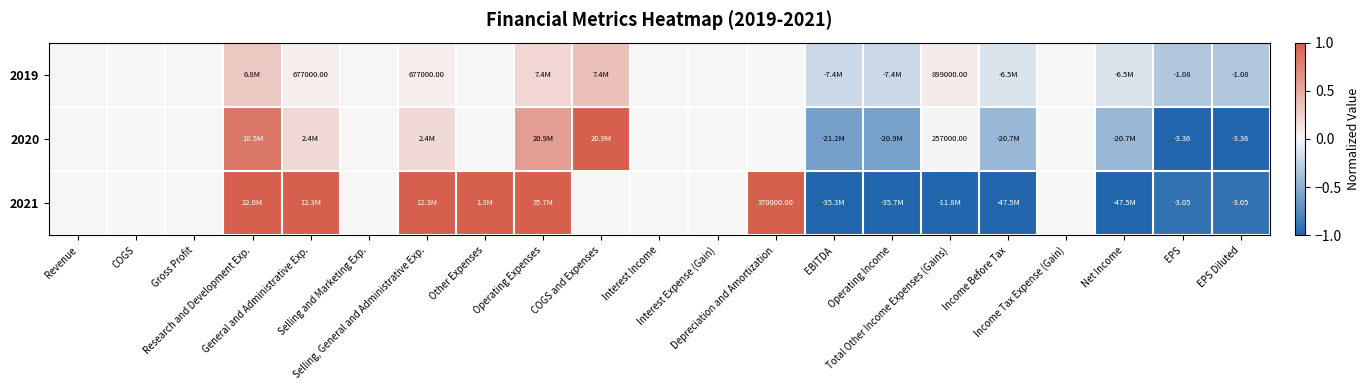

Where does the 2019 series first go above 0?

Research and Development Exp.